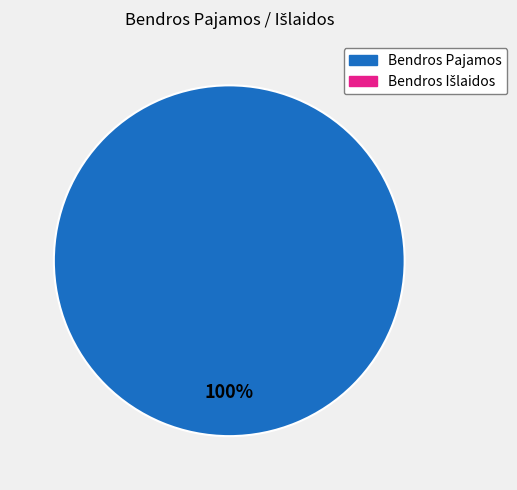

Is there any slice that represents more than half of the pie?

Yes